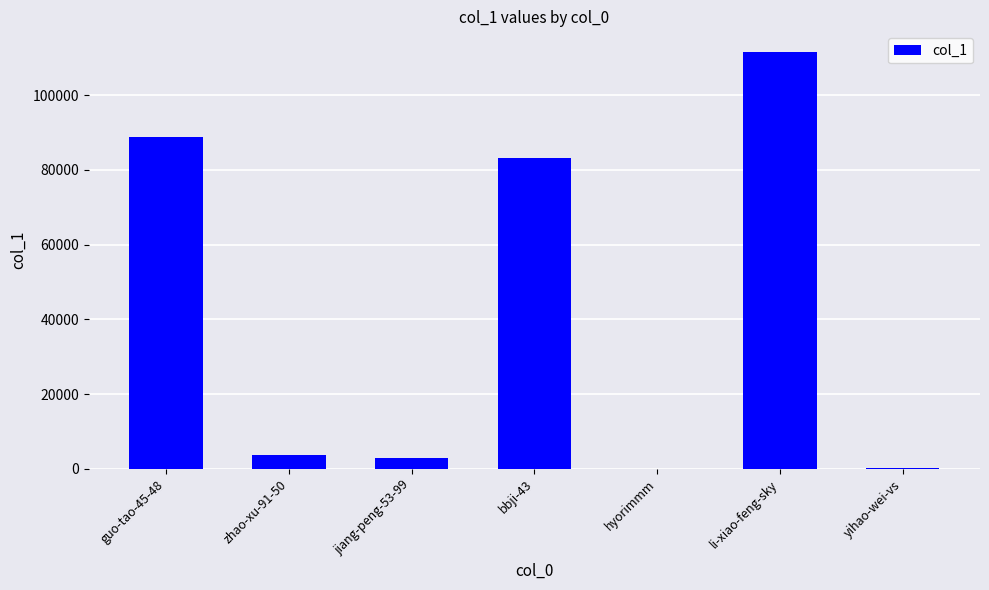

At which label is the value closest to 55787?

bbji-43